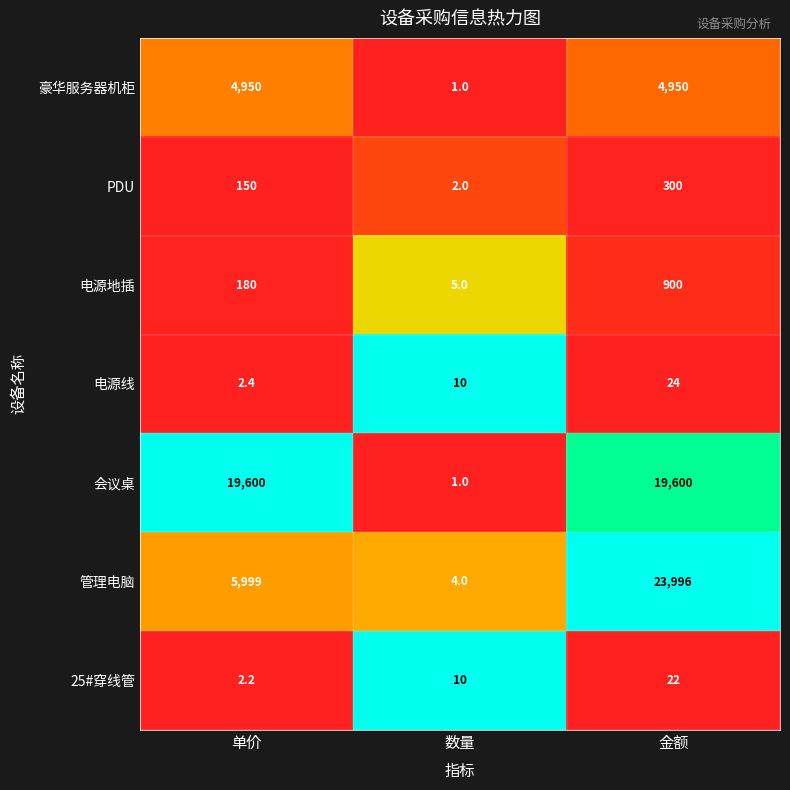

Between 单价 and 数量, which series saw the biggest shift?

会议桌